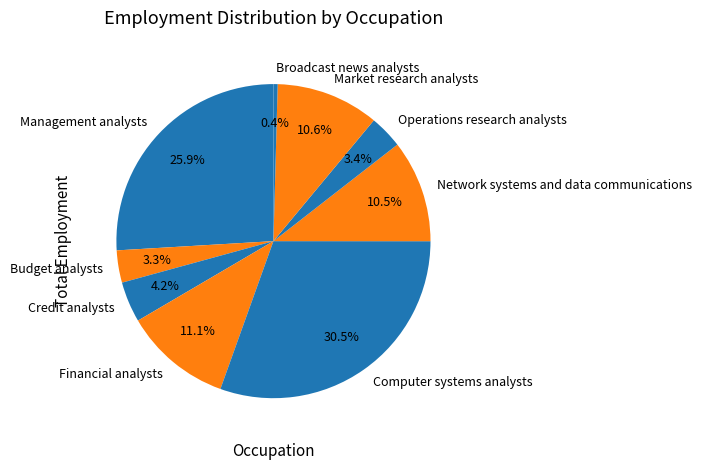

The Broadcast news analysts slice represents 0% of the pie. True or false?

True